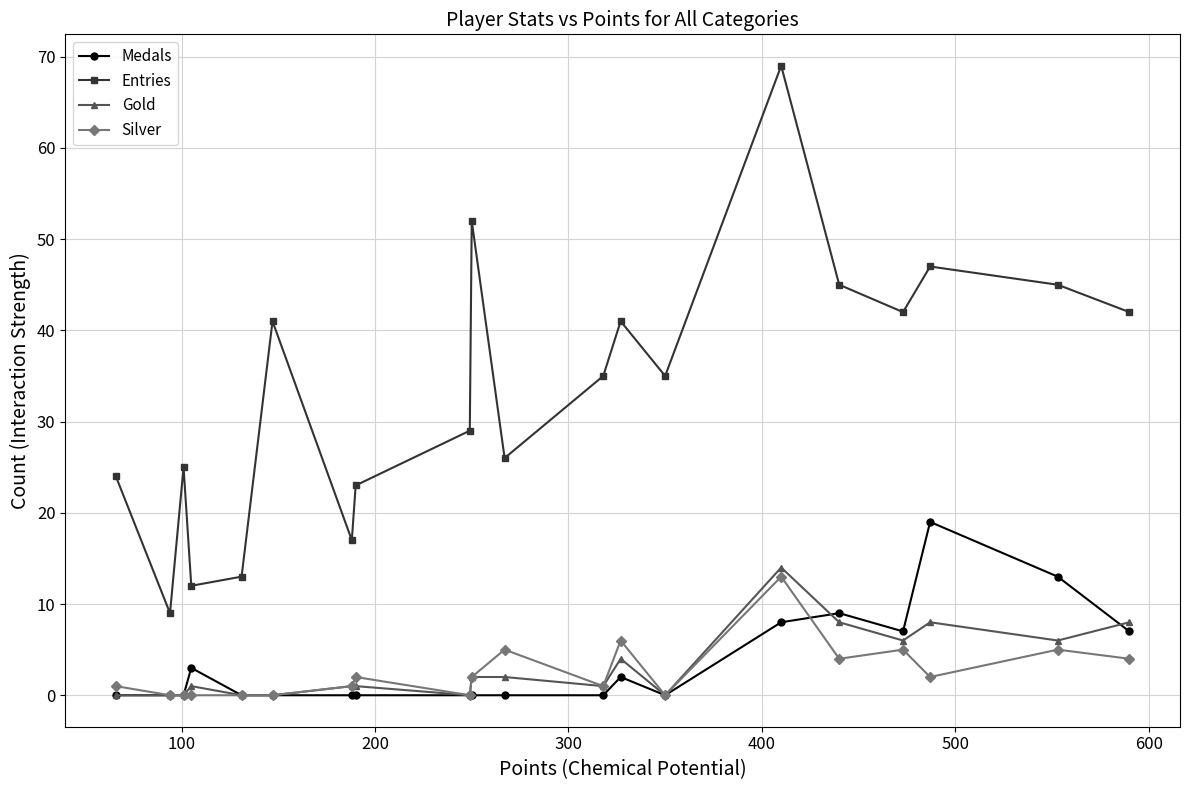

How many interior local peaks does the Entries series have?

6